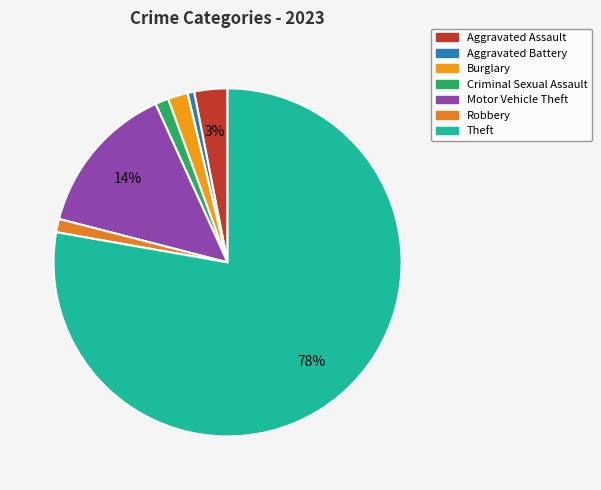

To the nearest percent, what portion does Aggravated Battery represent?

1%